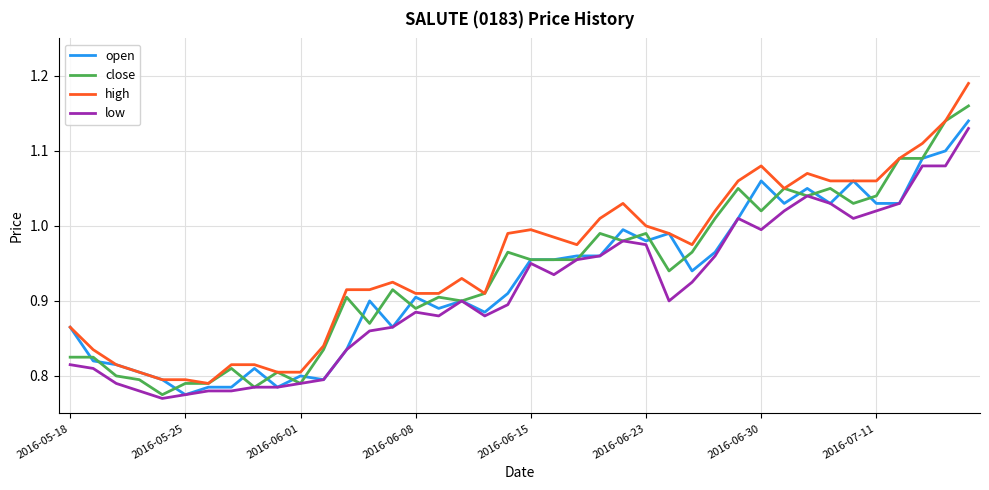

Which series has the widest spread of values?

high